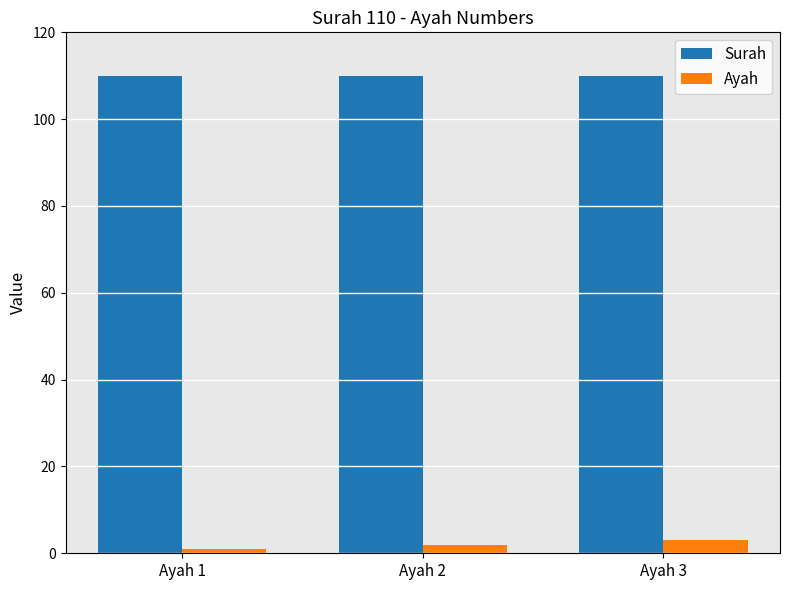

What is the difference between the highest and lowest values at Ayah 3?

107